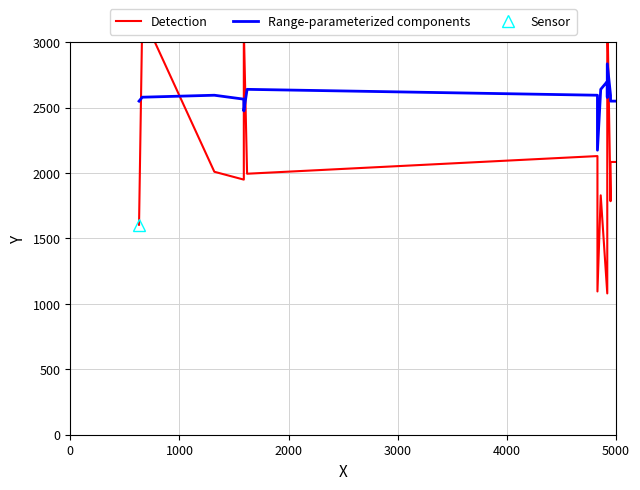

After their last crossing, which series has the higher values: Detection or Range-parameterized components?

Range-parameterized components